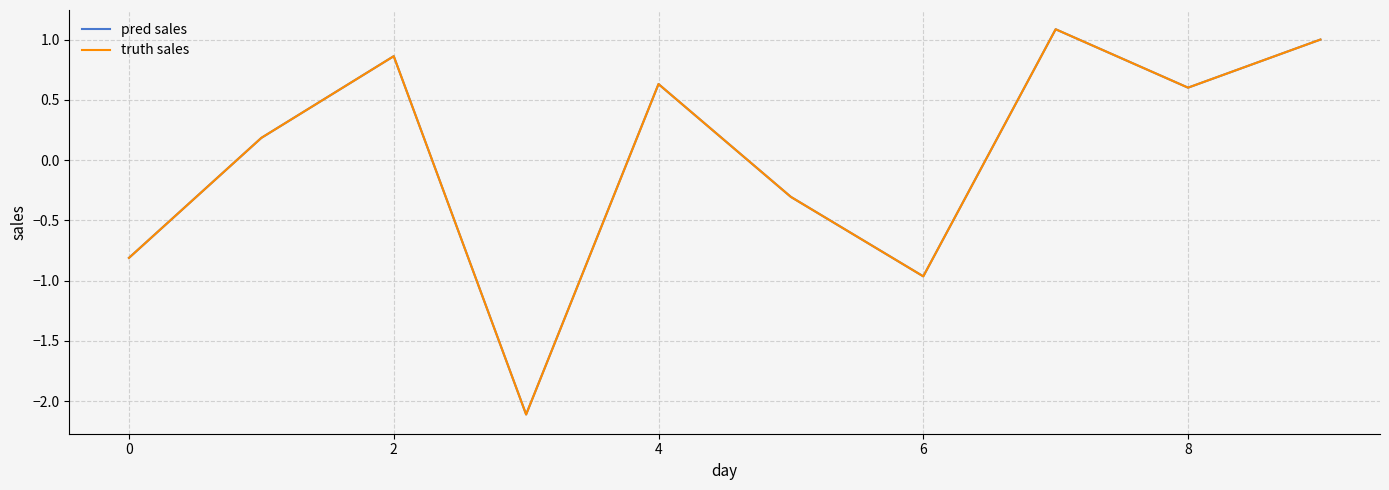

What is the minimum value shown in the chart?

-2.1